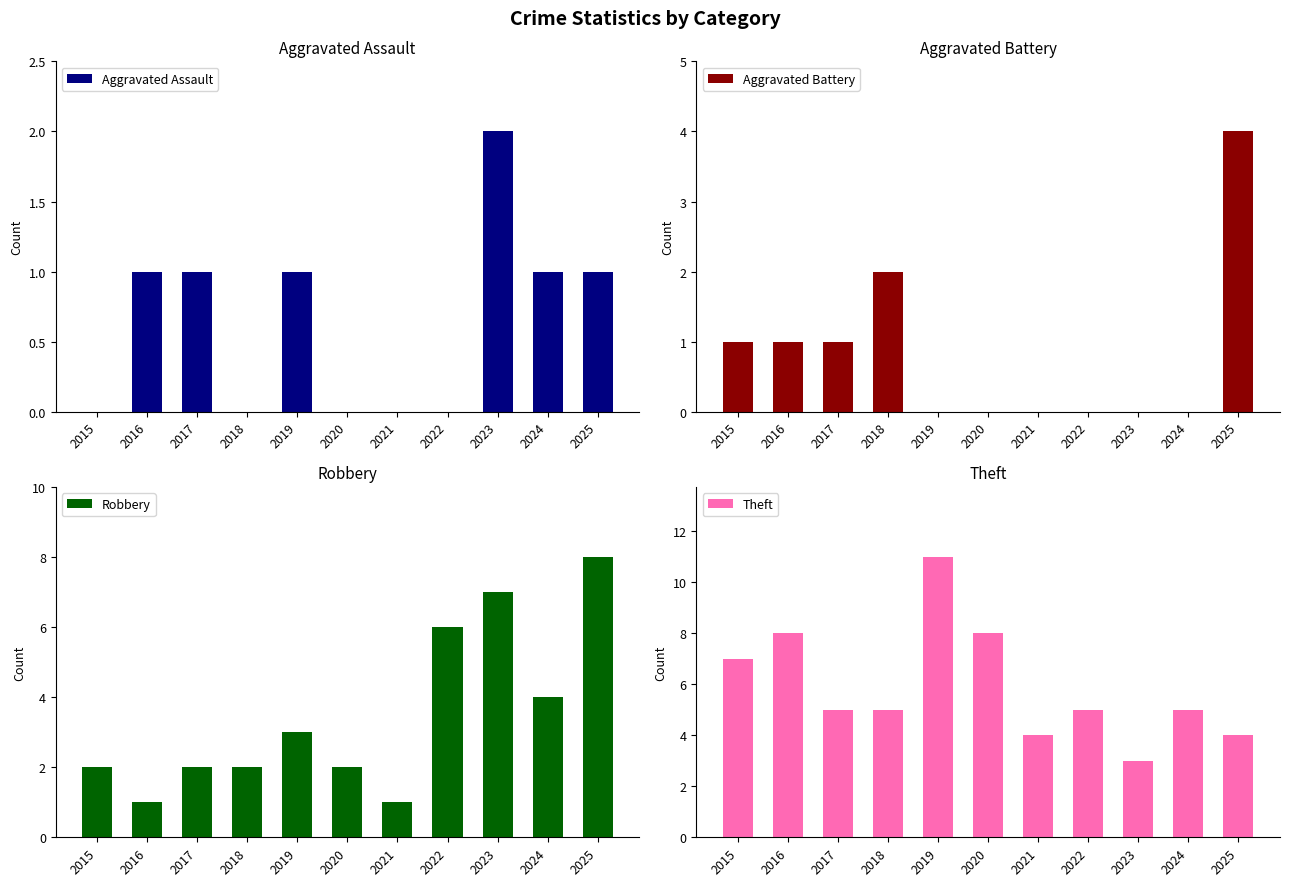

At which label is Aggravated Assault closest to 1?

2016